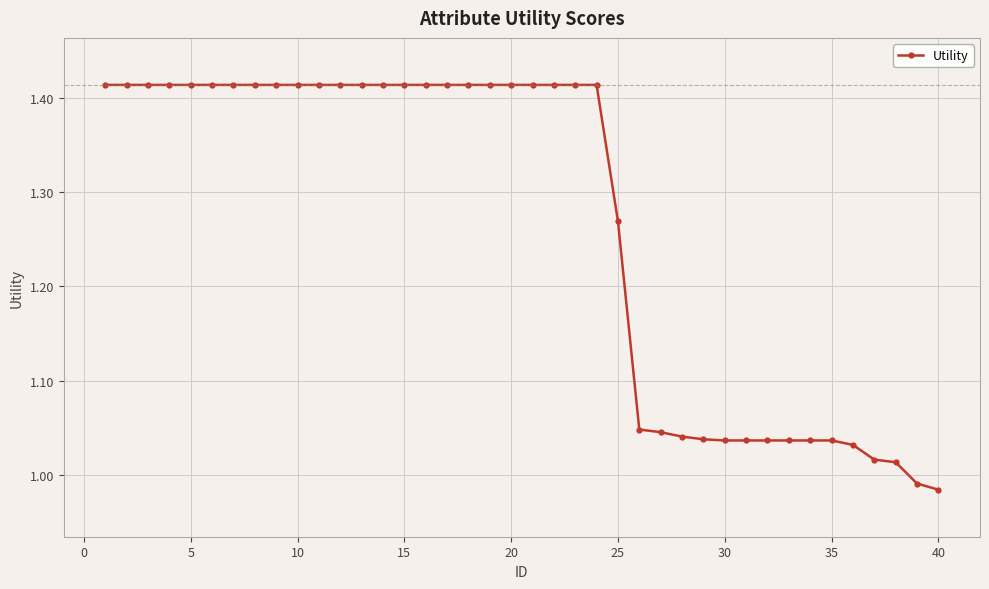

What is the difference between the second highest and second lowest values?

0.4